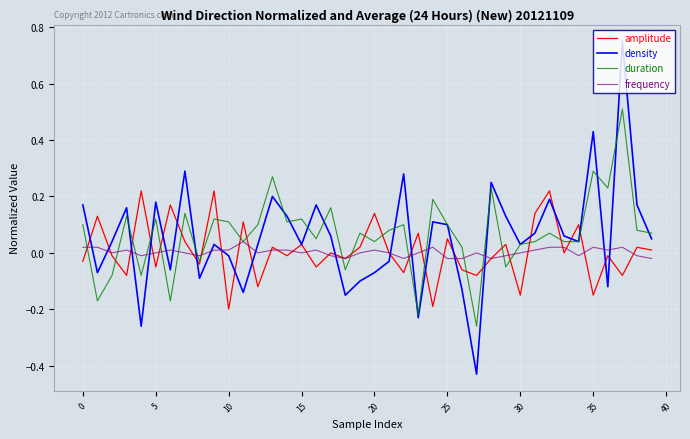

Rank the series by their maximum value, from lowest to highest.

frequency, amplitude, duration, density